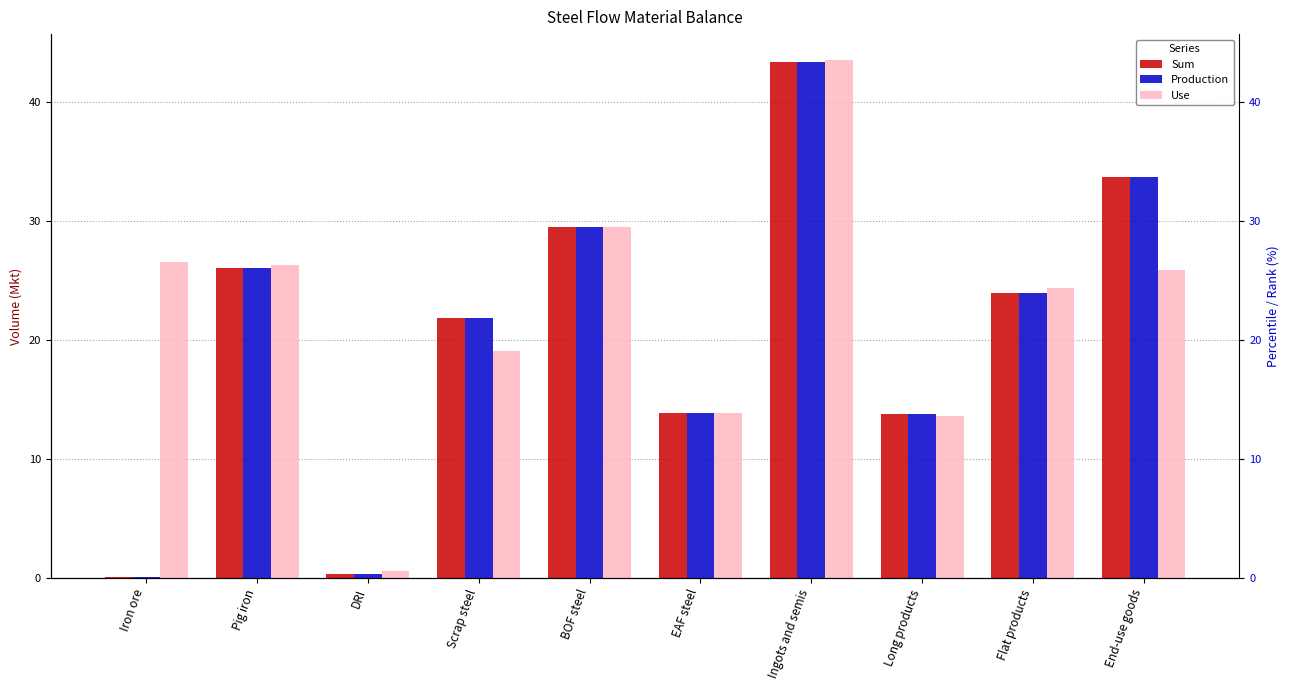

What position from the right is End-use goods?

1